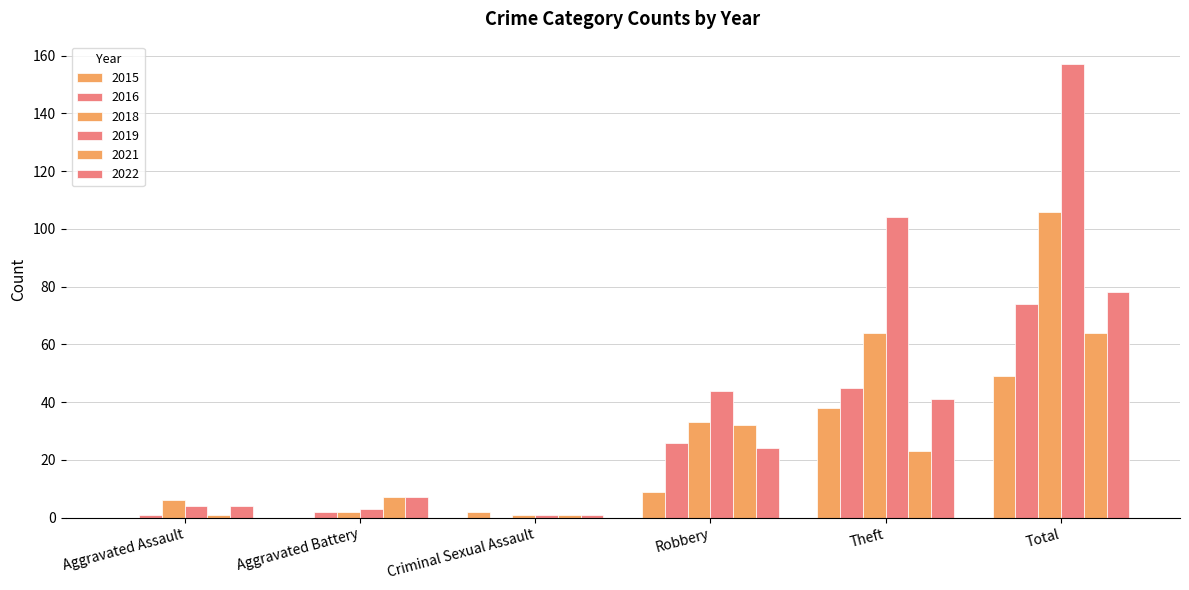

What is the value of the 2016 bar at the 5th from the left?

45